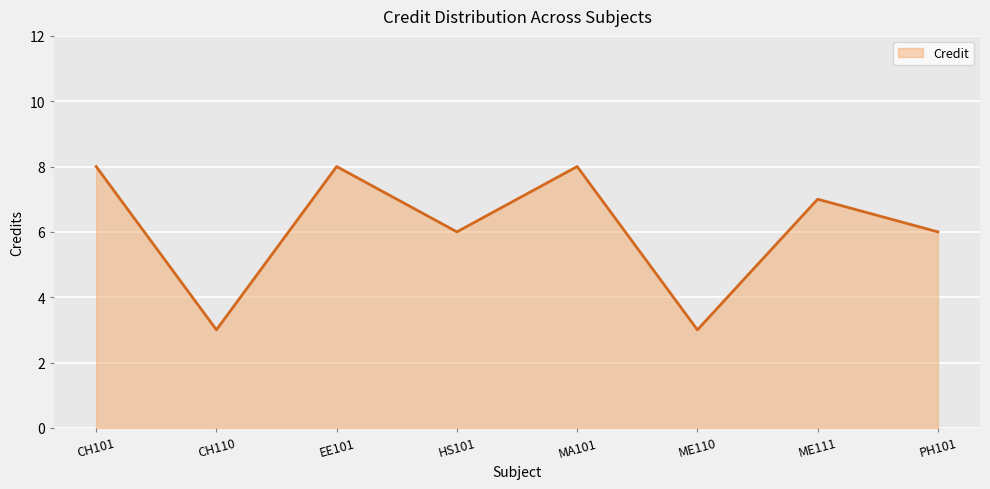

What position from the left is CH101?

1